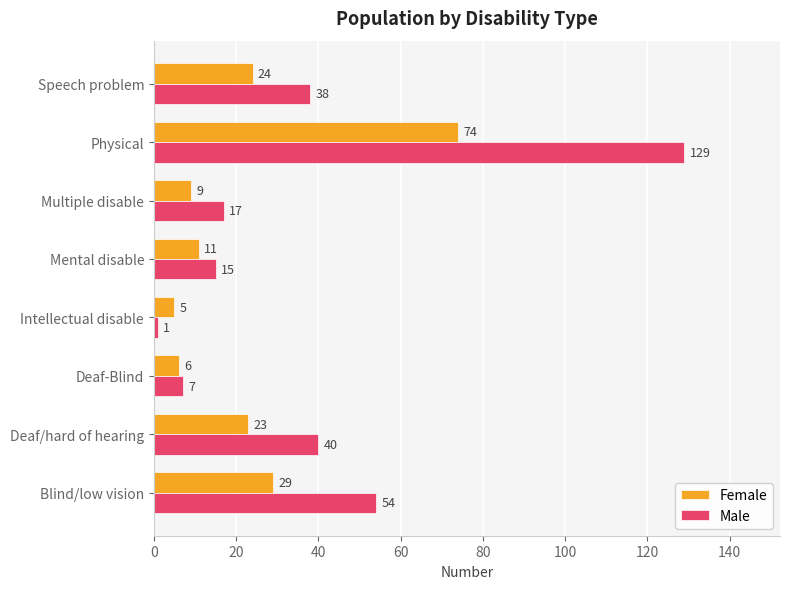

The Female series shows 24 at Speech problem. True or false?

True